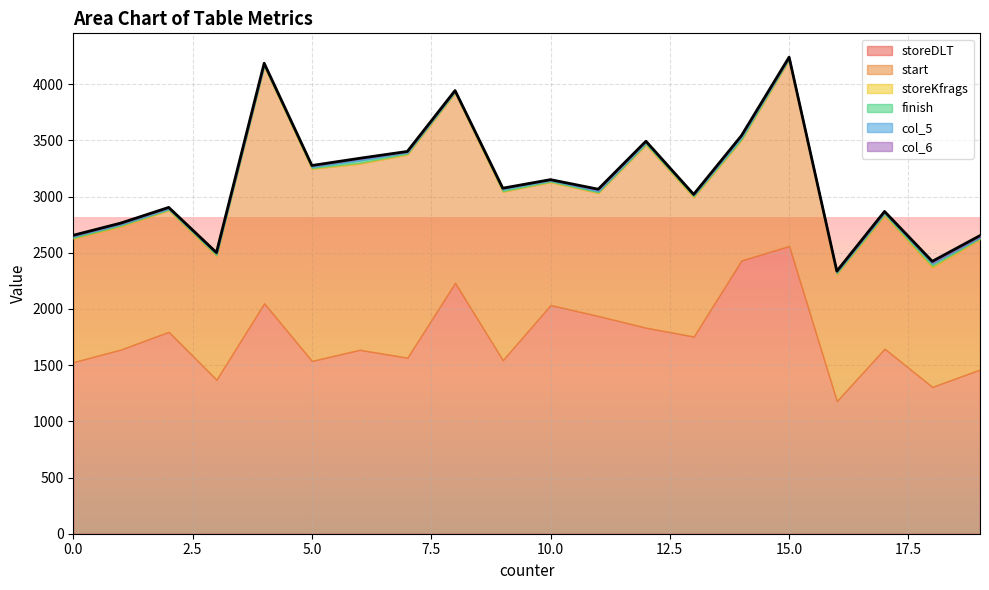

What is the total value across all series at 3?

2502